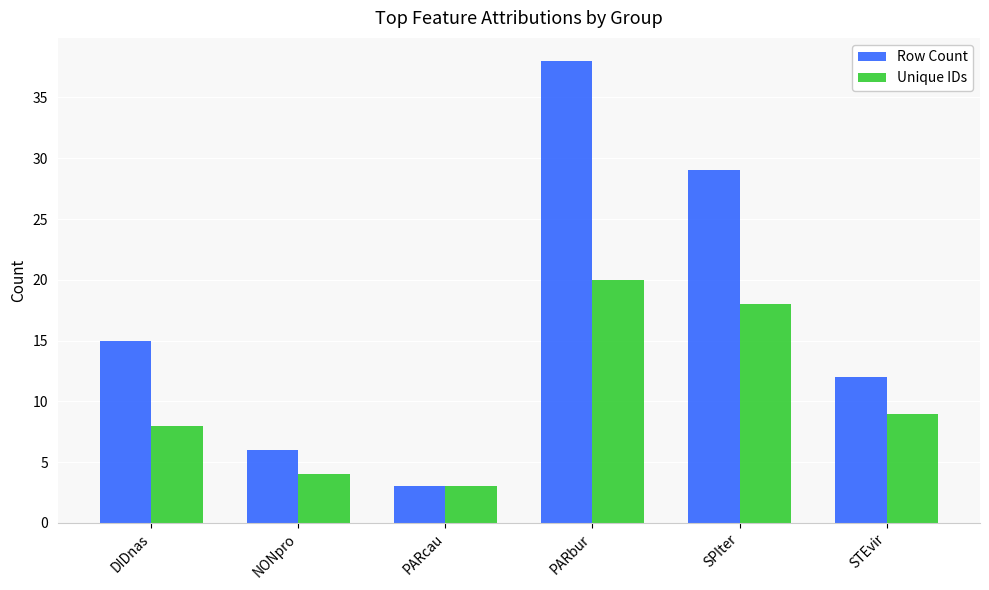

Is the value of Unique IDs at DIDnas greater than the value of Row Count at SPIter?

No